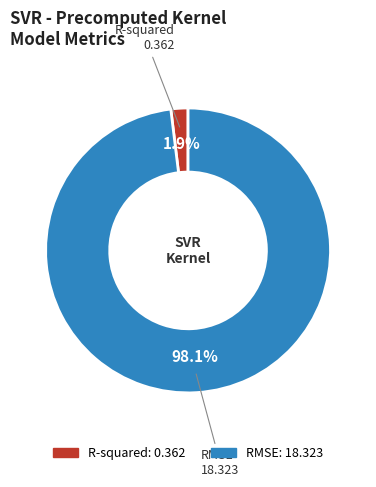

What is the largest slice in the pie chart?

RMSE